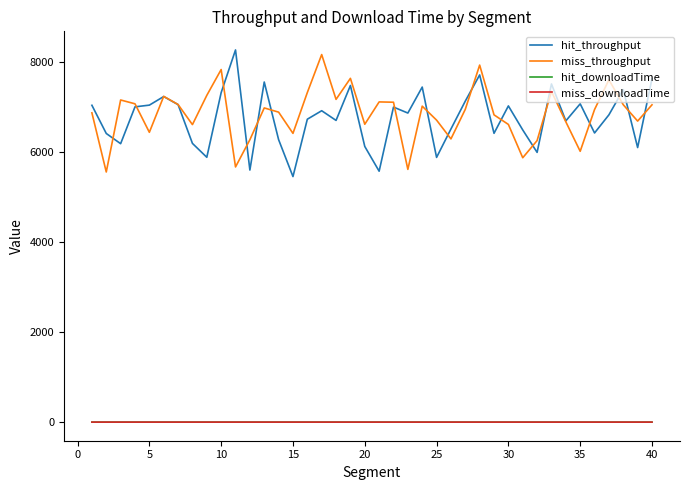

What is the highest value of the miss_throughput series?

8159.6